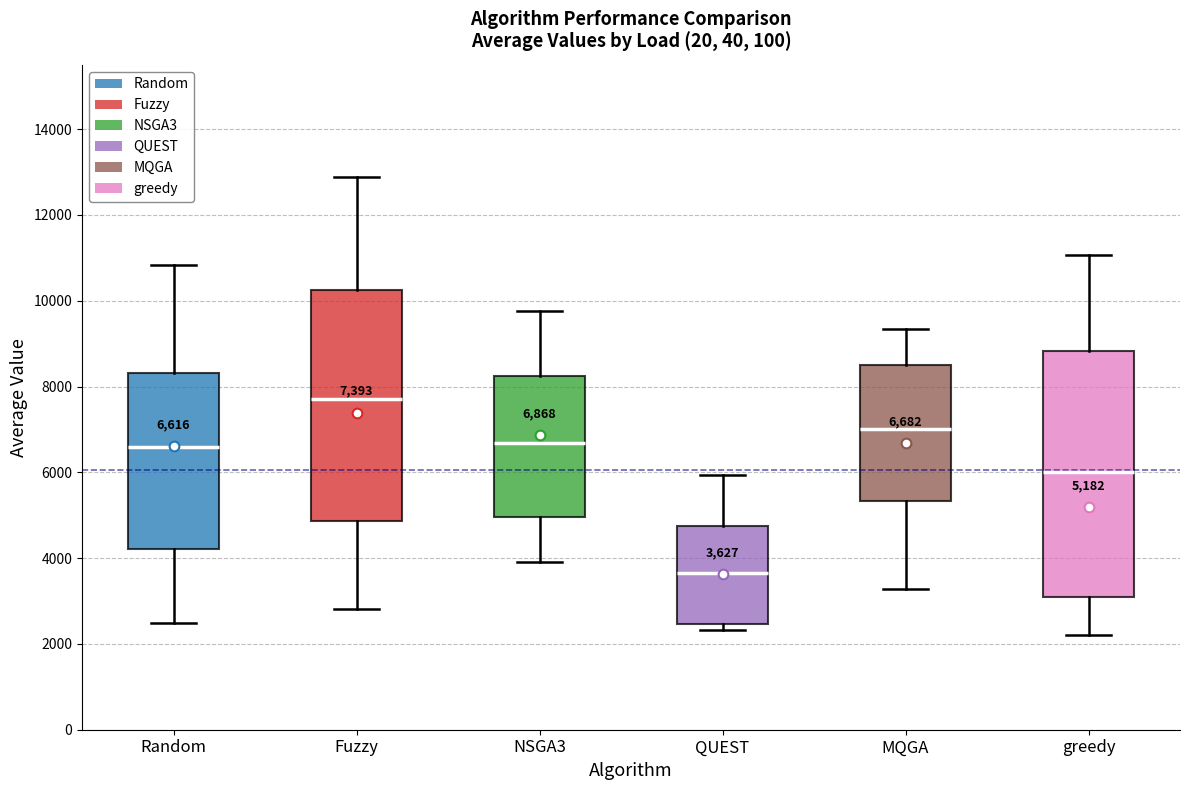

Which box has the lowest median line?

QUEST